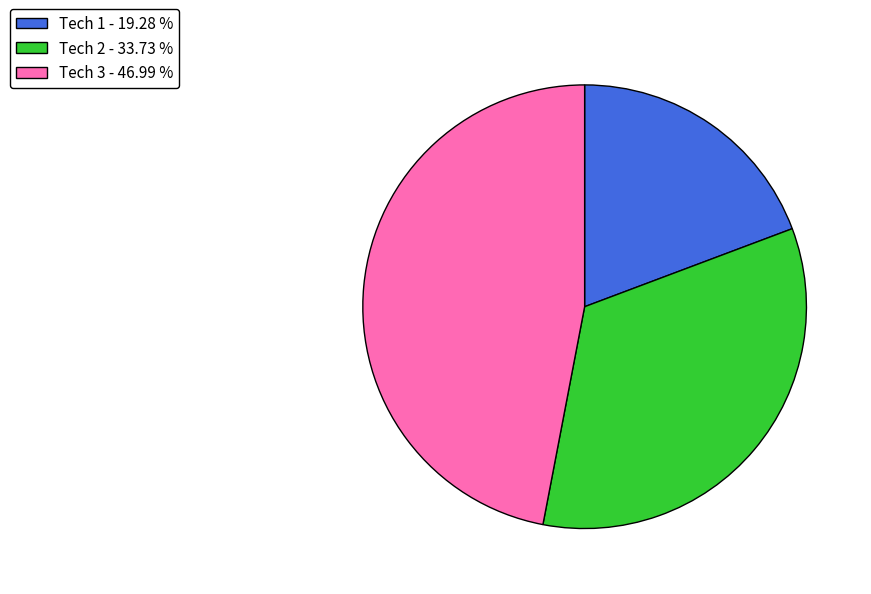

Count the number of slices in the pie.

3